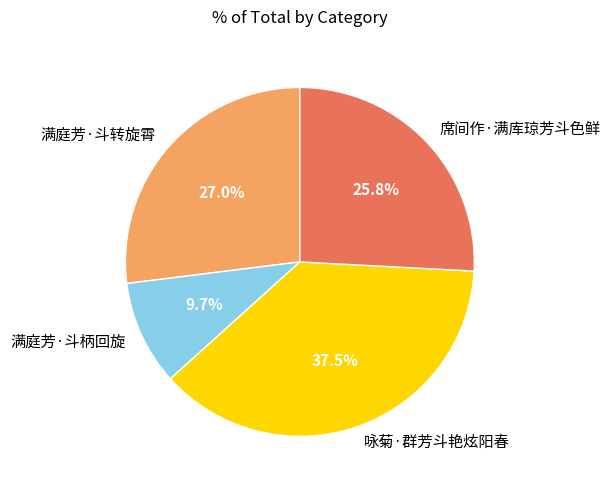

Combined, do 席间作·满库琼芳斗色鲜 and 咏菊·群芳斗艳炫阳春 account for over 50%?

Yes